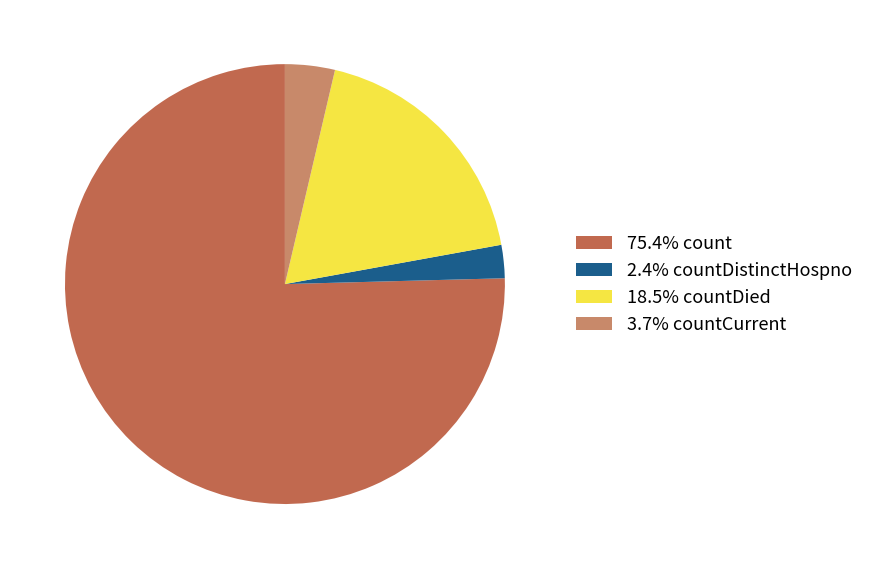

Do 75.4% count and 2.4% countDistinctHospno together represent more than half of the pie?

Yes